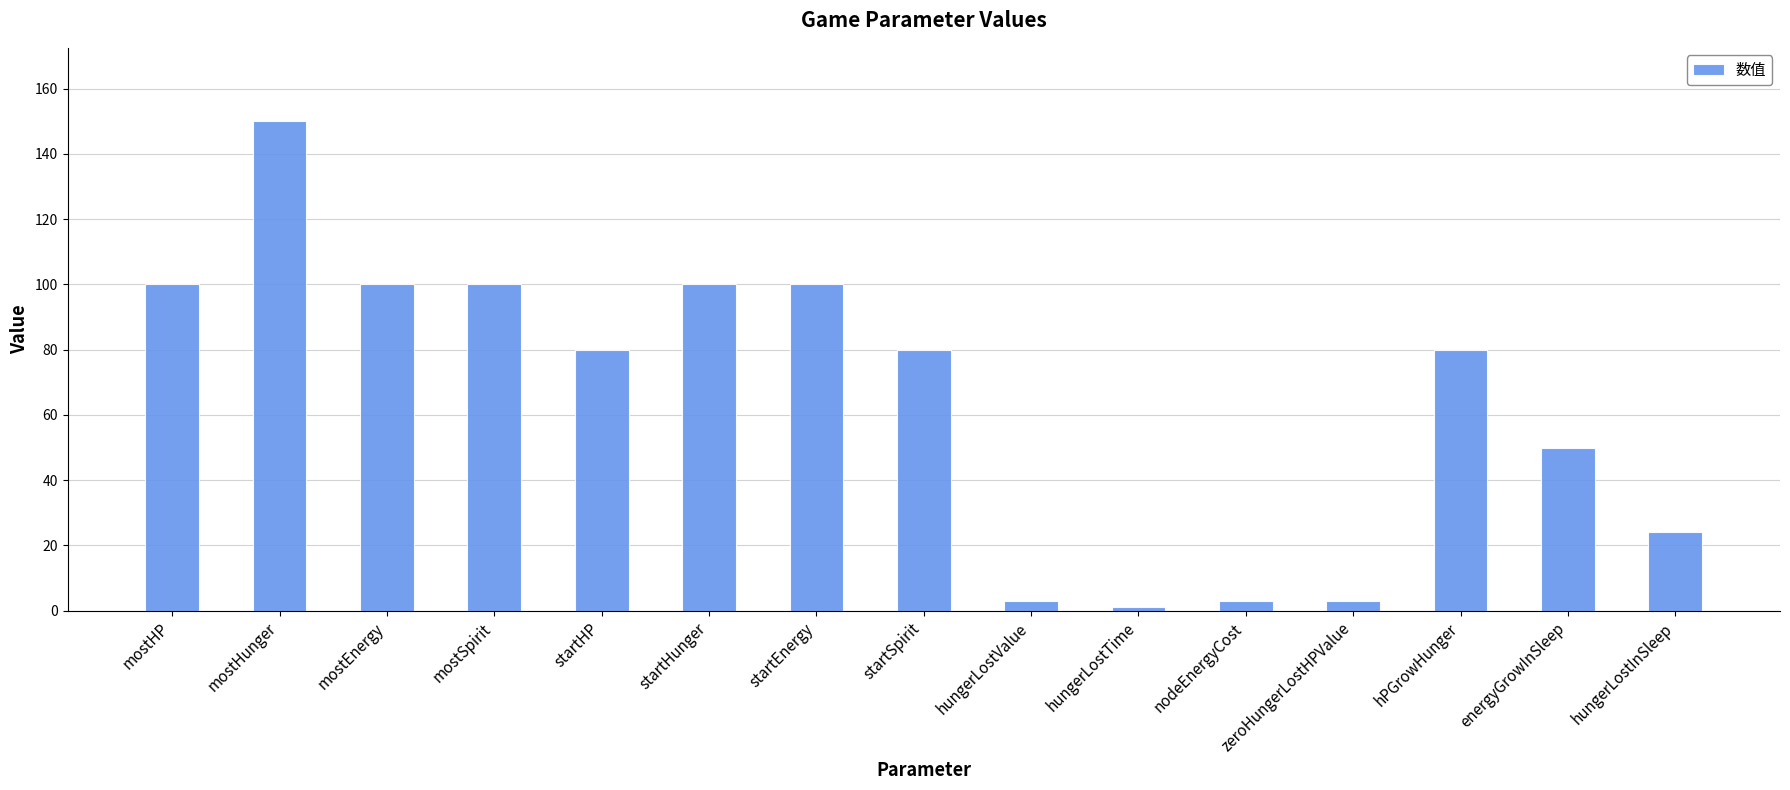

Reading right to left, transcribe all the data shown in this chart.

24	50	80	3	3	1	3	80	100	100	80	100	100	150	100